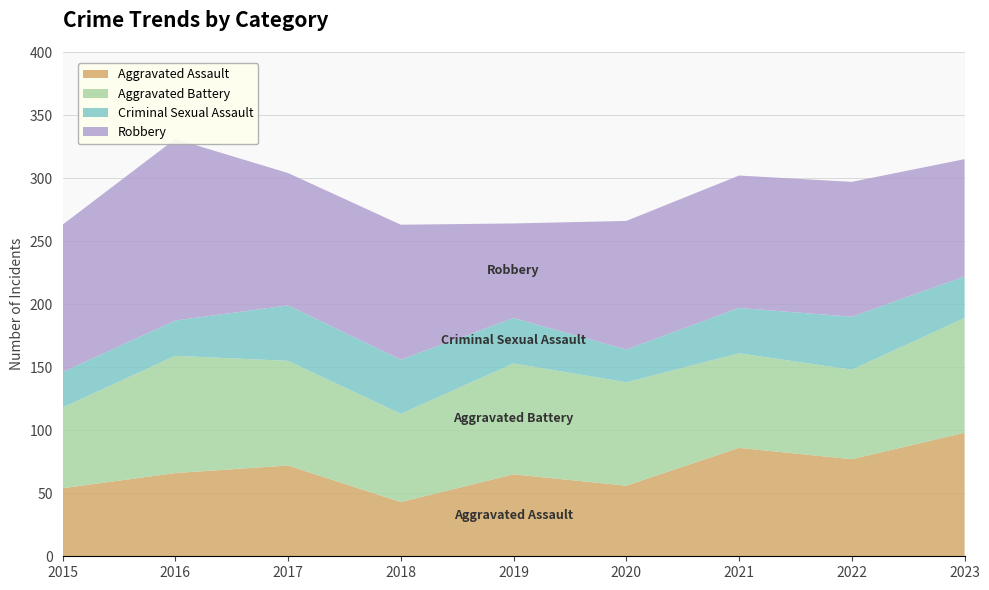

Reading right to left, list all the values displayed in this chart.

Aggravated Assault: 2023=98	2022=77	2021=86	2020=56	2019=65	2018=43	2017=72	2016=66	2015=54
Aggravated Battery: 2023=91	2022=71	2021=75	2020=82	2019=88	2018=70	2017=83	2016=93	2015=64
Criminal Sexual Assault: 2023=33	2022=42	2021=36	2020=26	2019=36	2018=43	2017=44	2016=28	2015=28
Robbery: 2023=93	2022=107	2021=105	2020=102	2019=75	2018=107	2017=105	2016=144	2015=117